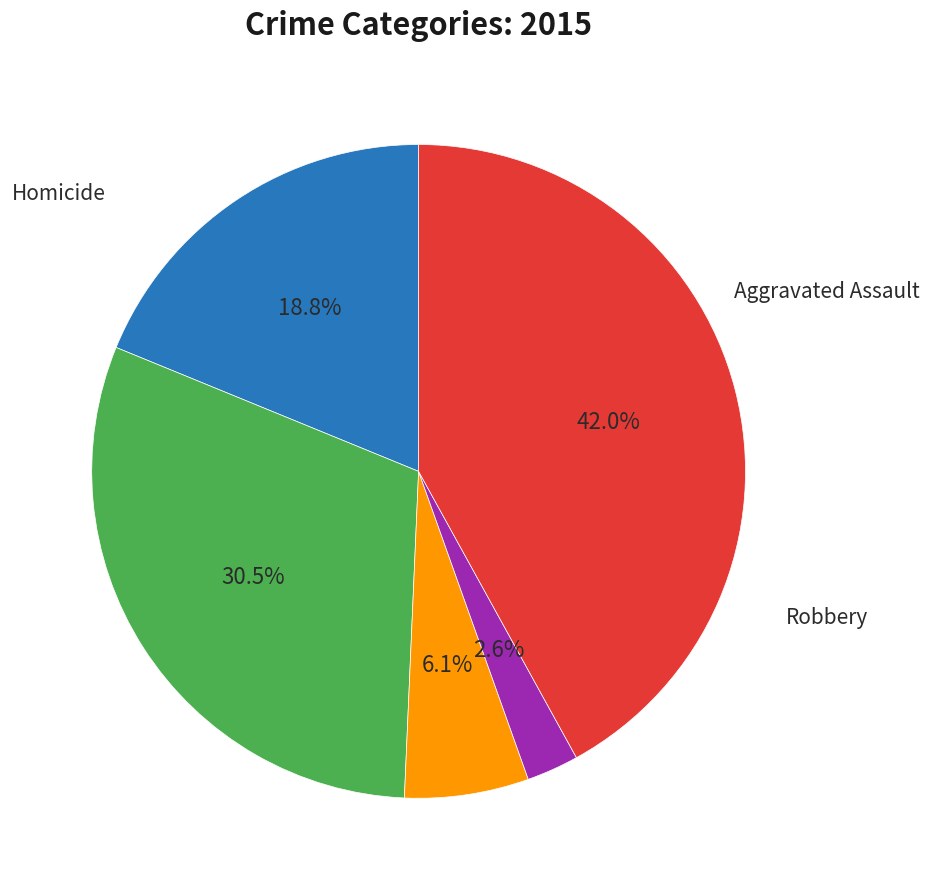

Is there any slice that represents more than half of the pie?

No